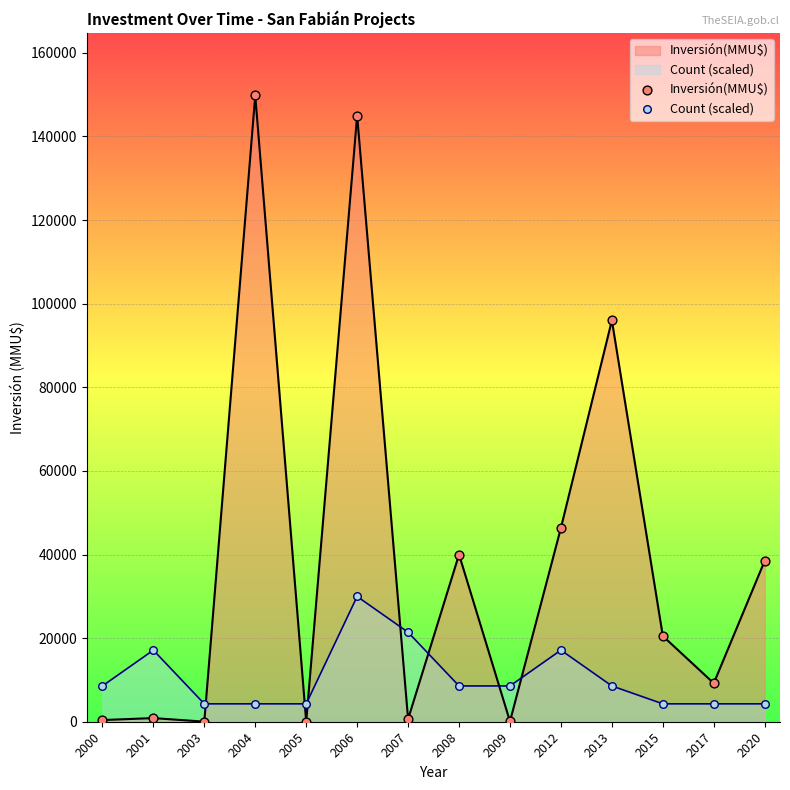

Which series reaches the minimum Y coordinate?

Inversión(MMU$)